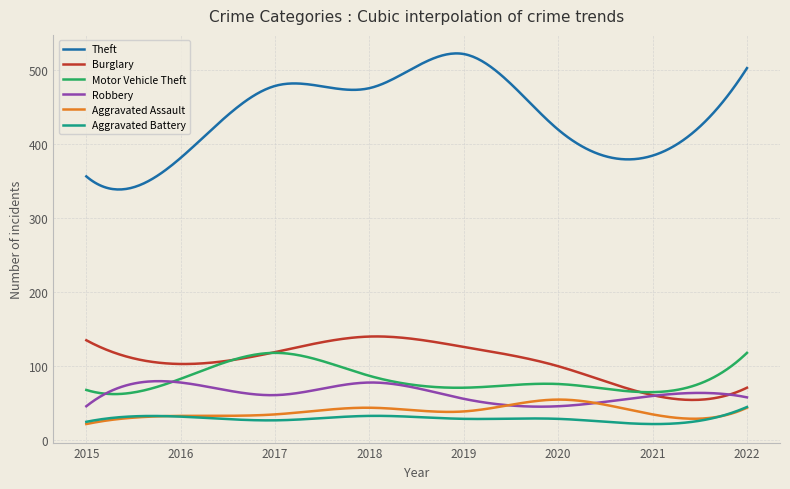

True or false: Theft and Burglary cross at least once.

False